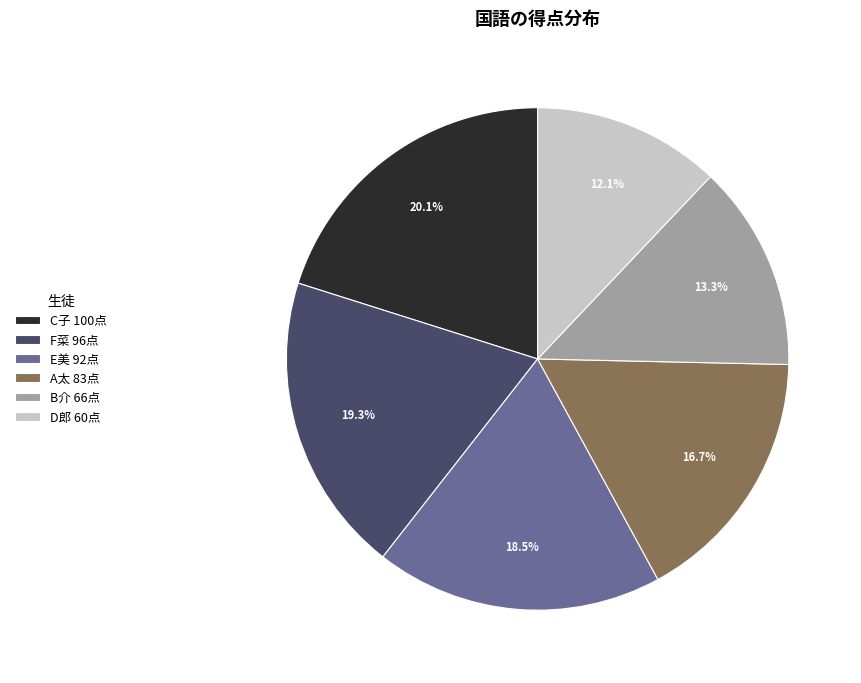

How many segments does this pie chart have?

6